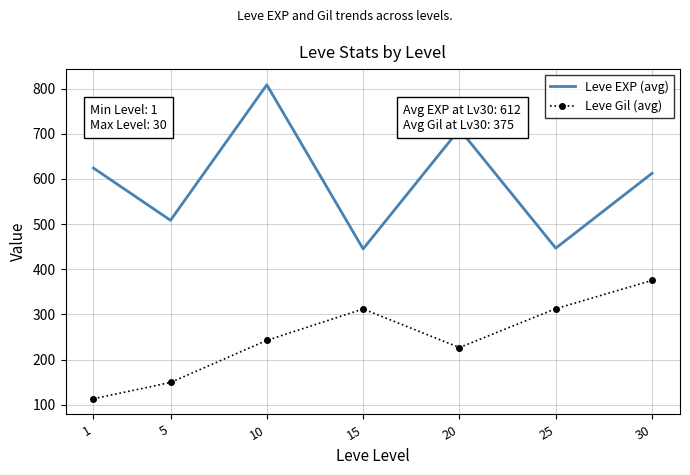

List the series in order of their overall mean, highest first.

Leve EXP (avg), Leve Gil (avg)